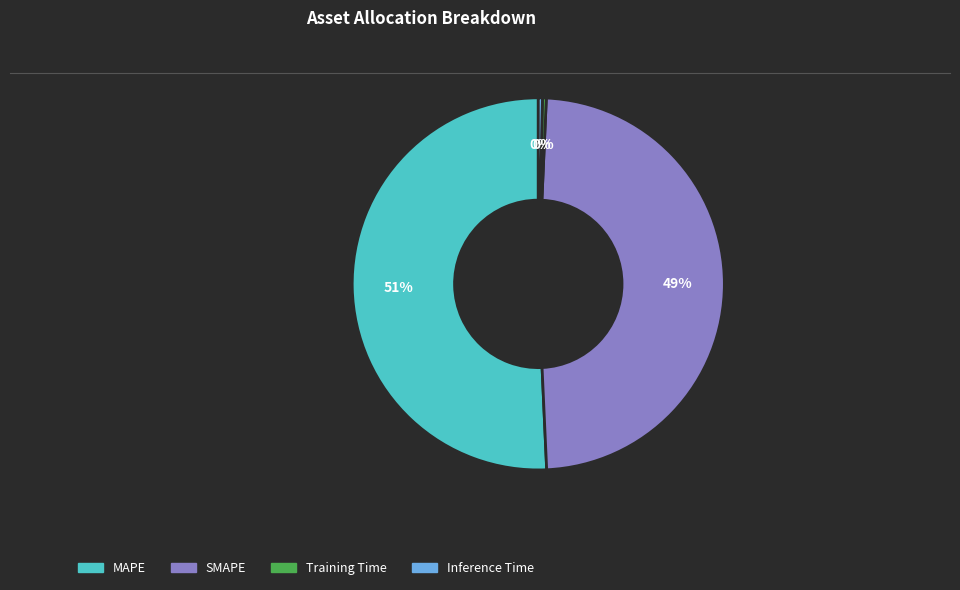

How many slices are in this pie chart?

4